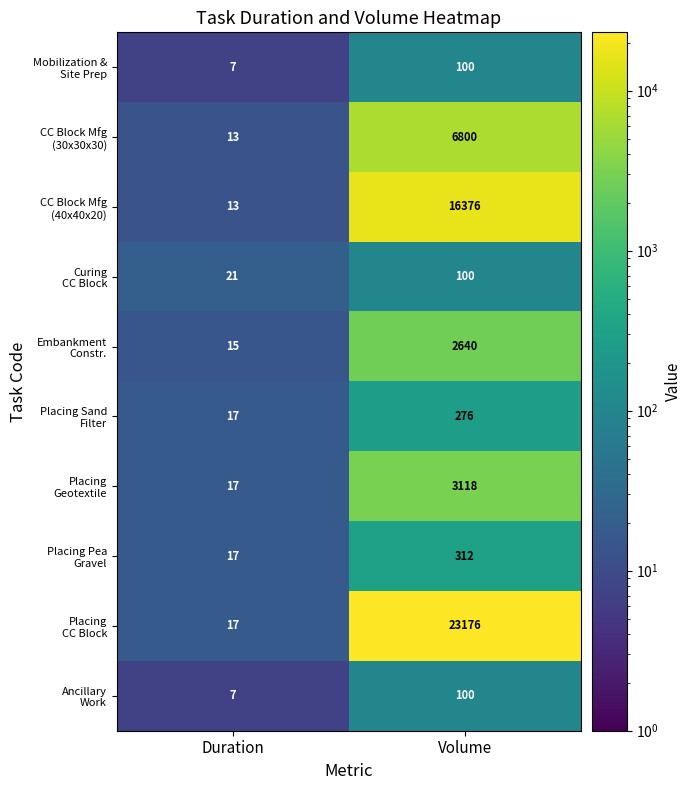

What is the difference between the highest and lowest values at Duration?

14